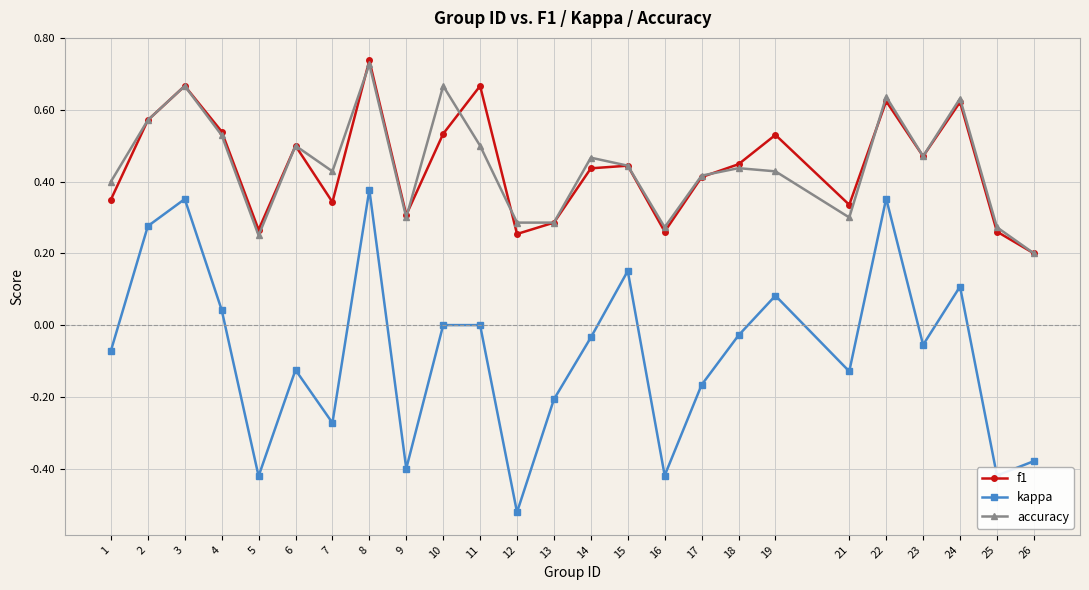

True or false: accuracy and kappa cross at least once.

False